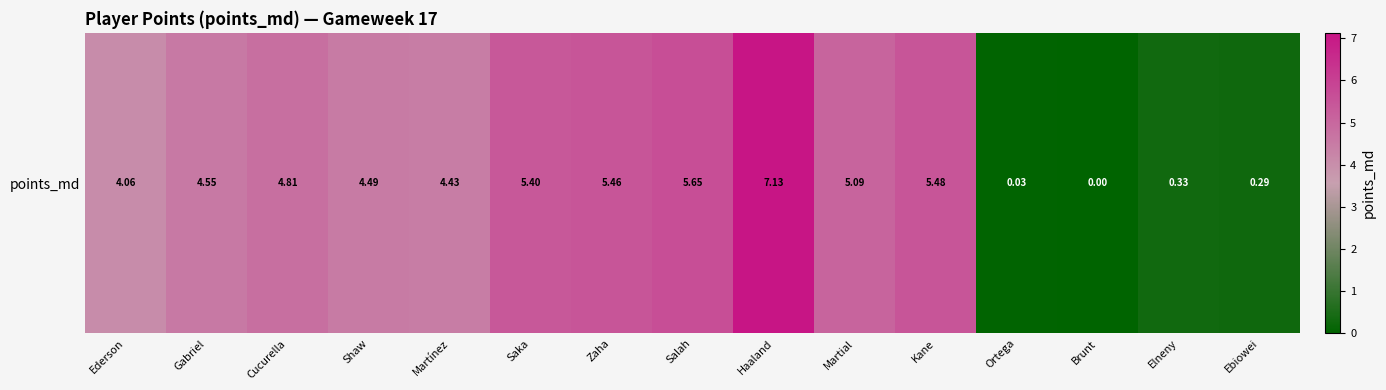

What is the difference between the values at Salah and Ederson?

1.6